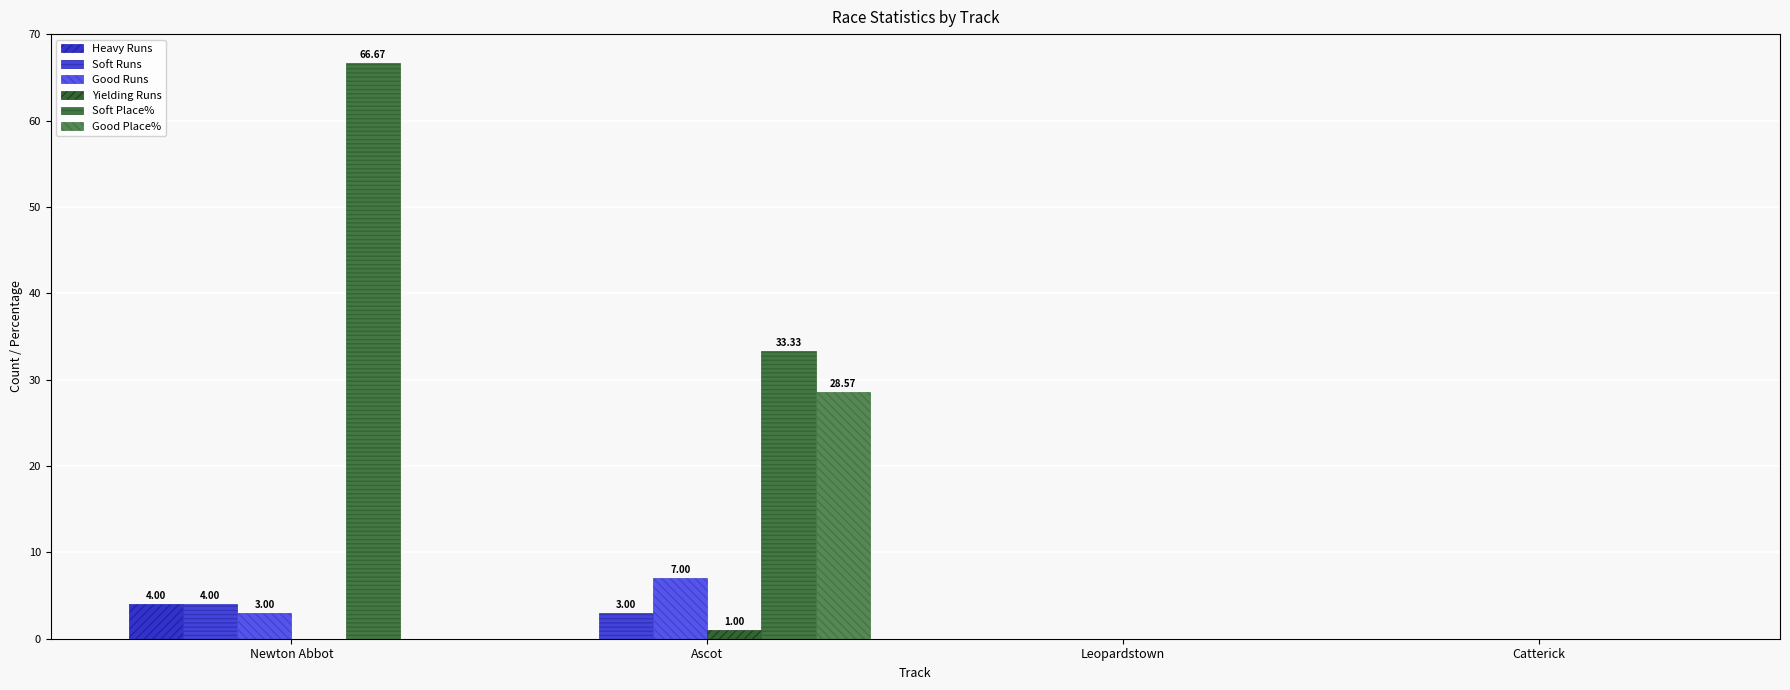

Reading left to right, transcribe all the data shown in this chart.

Heavy Runs: 4.0	0.0	0.0	0.0
Soft Runs: 4.0	3.0	0.0	0.0
Good Runs: 3.0	7.0	0.0	0.0
Yielding Runs: 0.0	1.0	0.0	0.0
Soft Place%: 66.7	33.3	0.0	0.0
Good Place%: 0.0	28.6	0.0	0.0